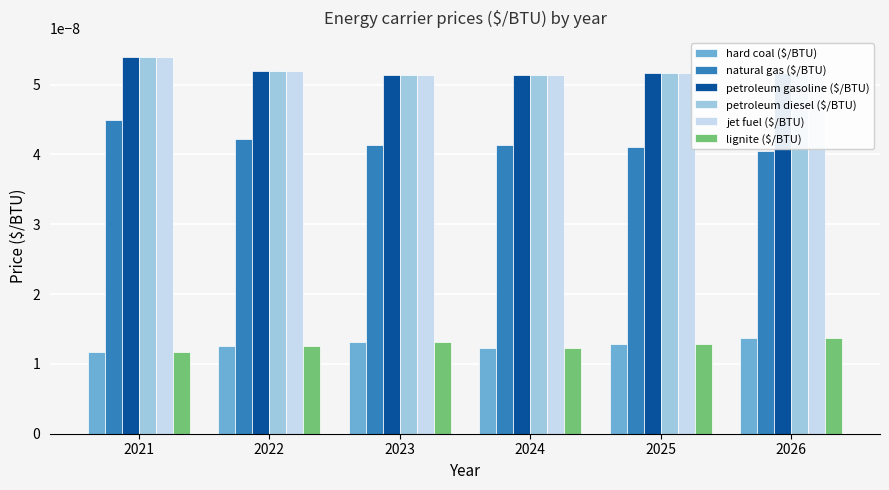

At which category does the chart reach its peak across all series?

2021